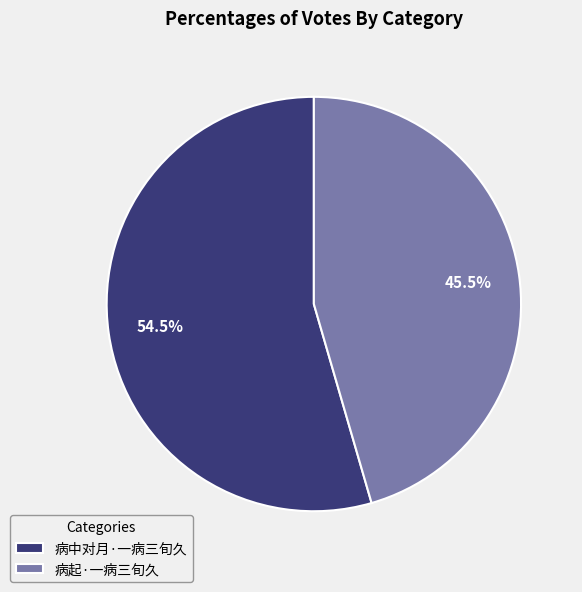

The 病起·一病三旬久 slice represents 36% of the pie. True or false?

False